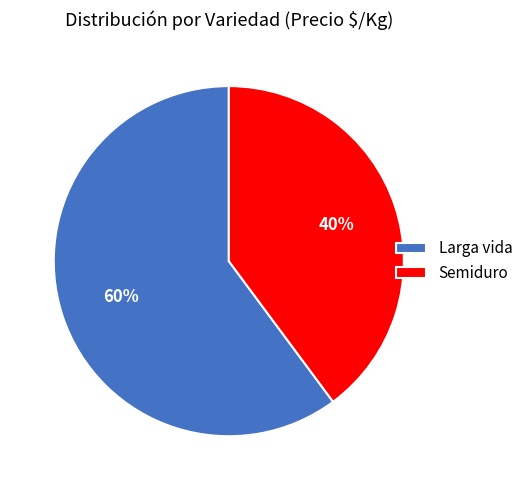

What is the smallest slice in the pie chart?

Semiduro